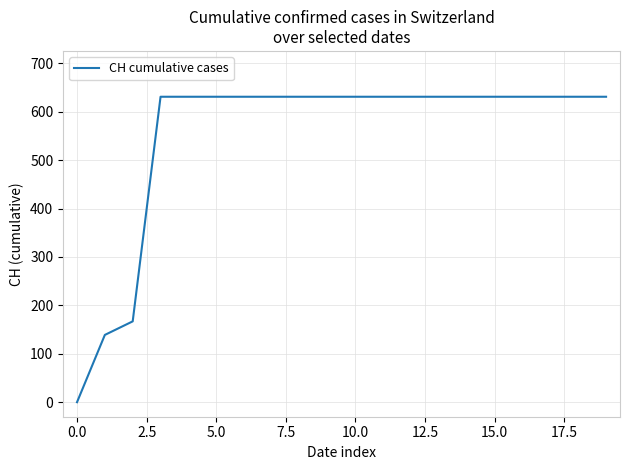

Count the number of data series in this chart.

1